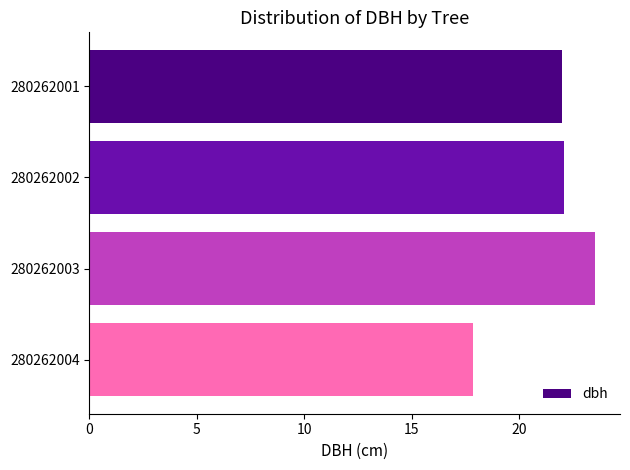

What value does the data have at 280262002?

22.1